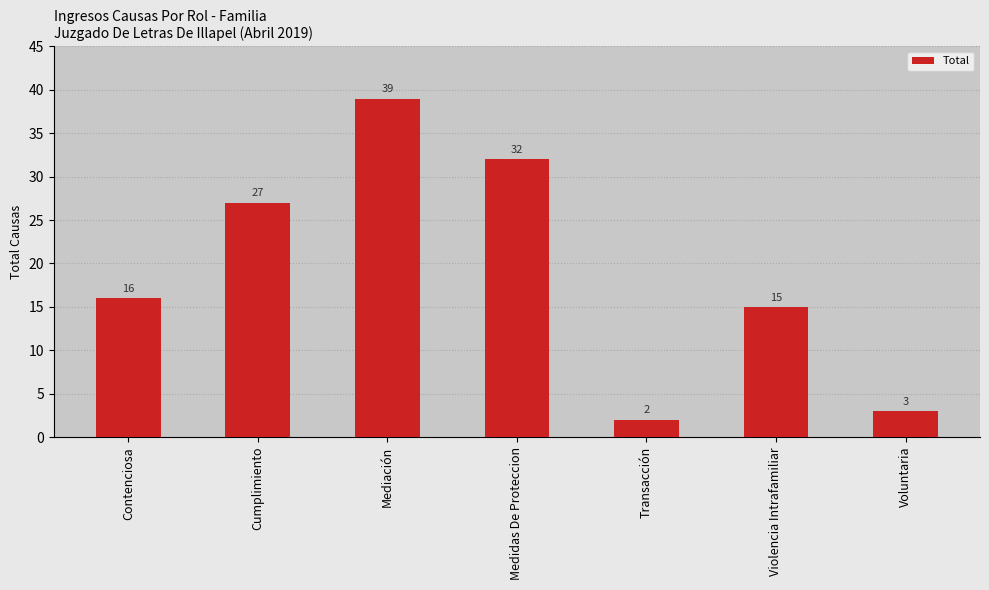

What is the sum of the values at Transacción and Contenciosa?

18